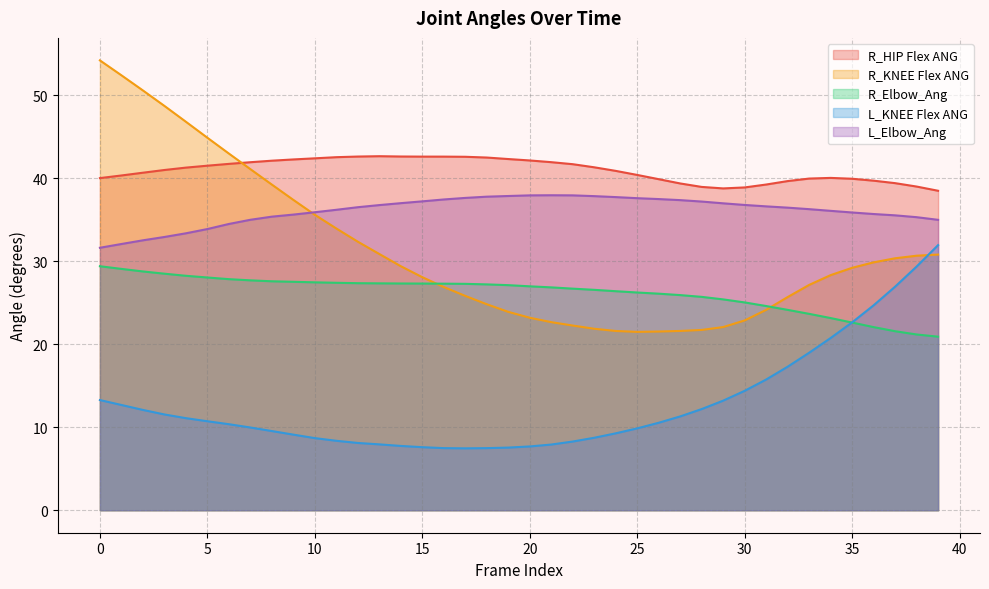

Which series ends up on top after the final intersection of R_HIP Flex ANG and R_KNEE Flex ANG?

R_HIP Flex ANG